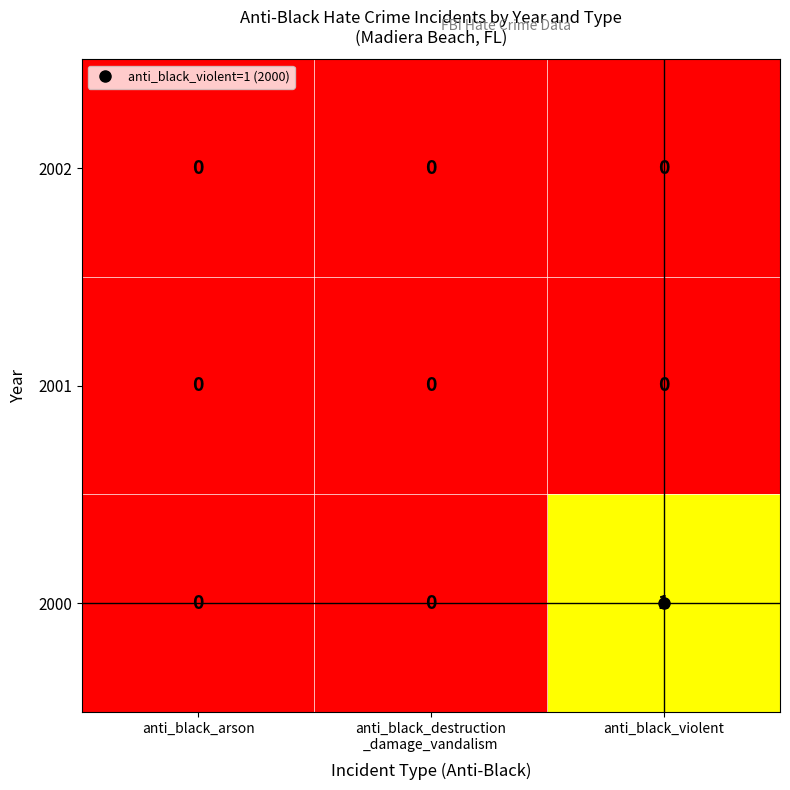

The value of 2001 at anti_black_violent is 0. True or false?

True